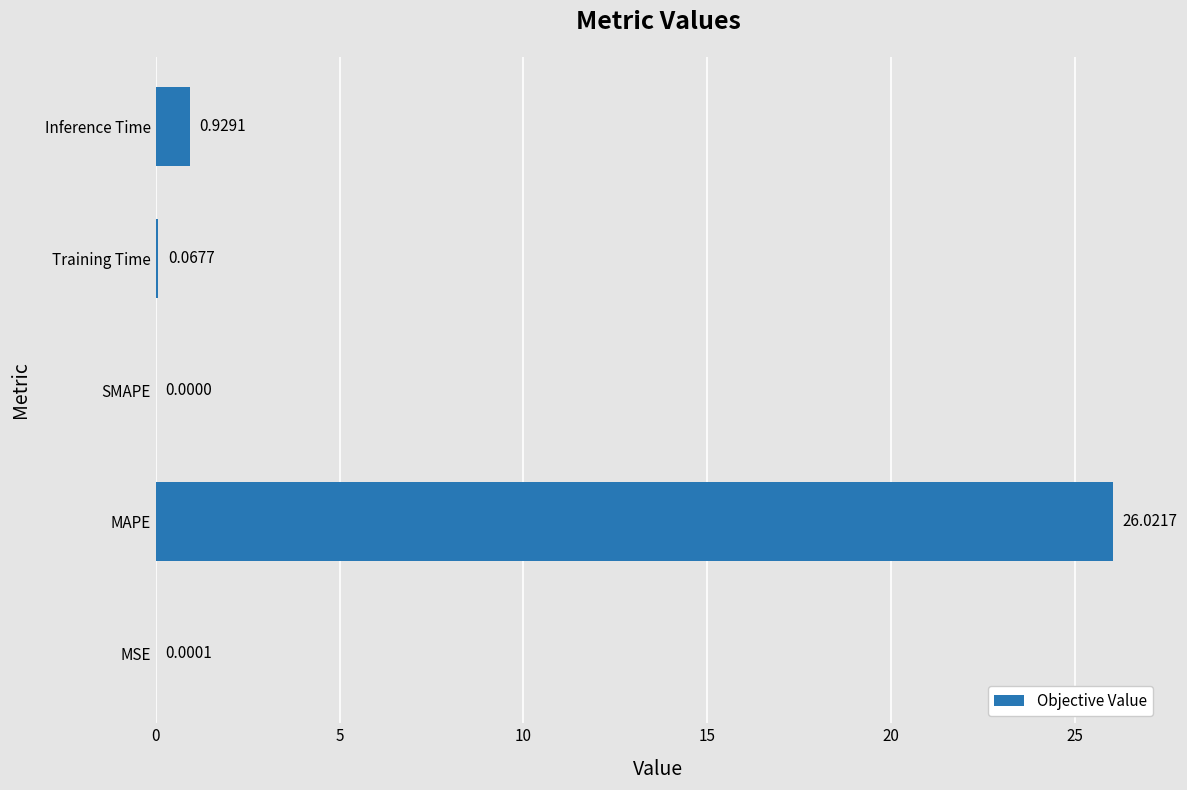

Which label corresponds to the largest value in the chart?

MAPE